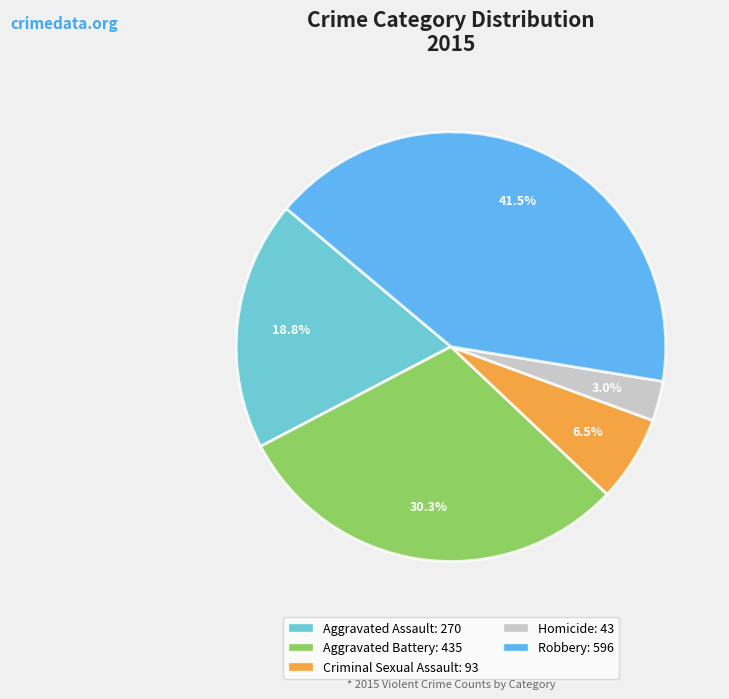

The Aggravated Battery slice represents 30% of the pie. True or false?

True